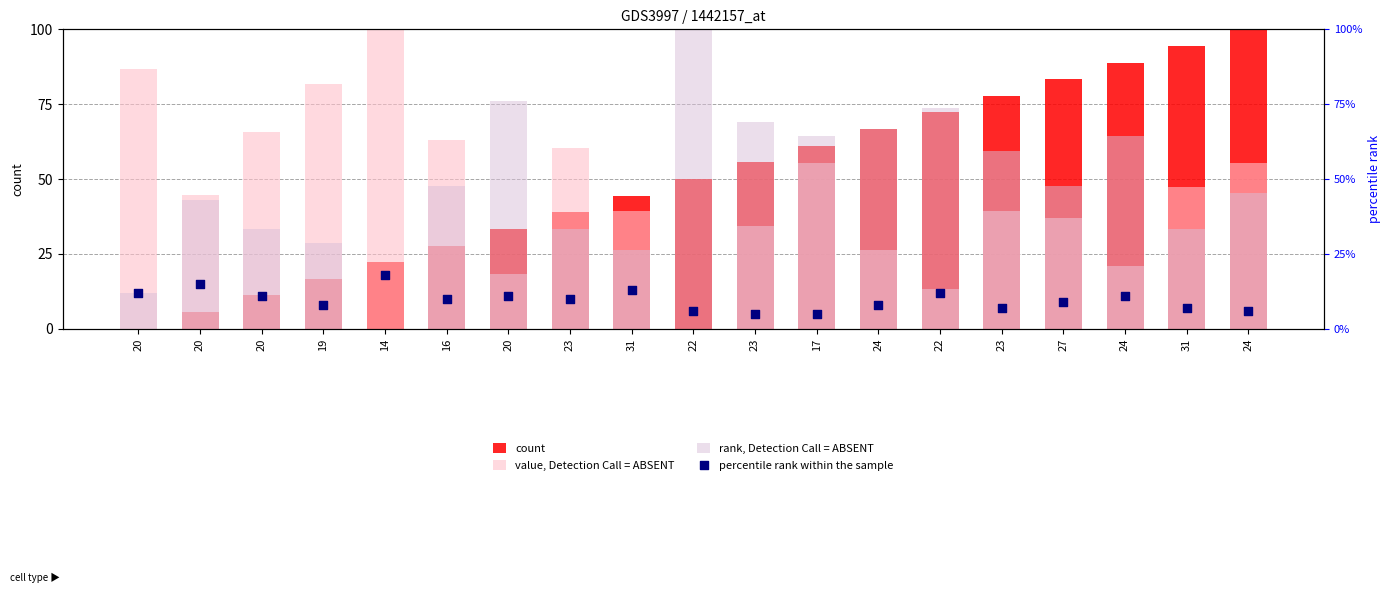

What is the total value across all series at 23?

142.7